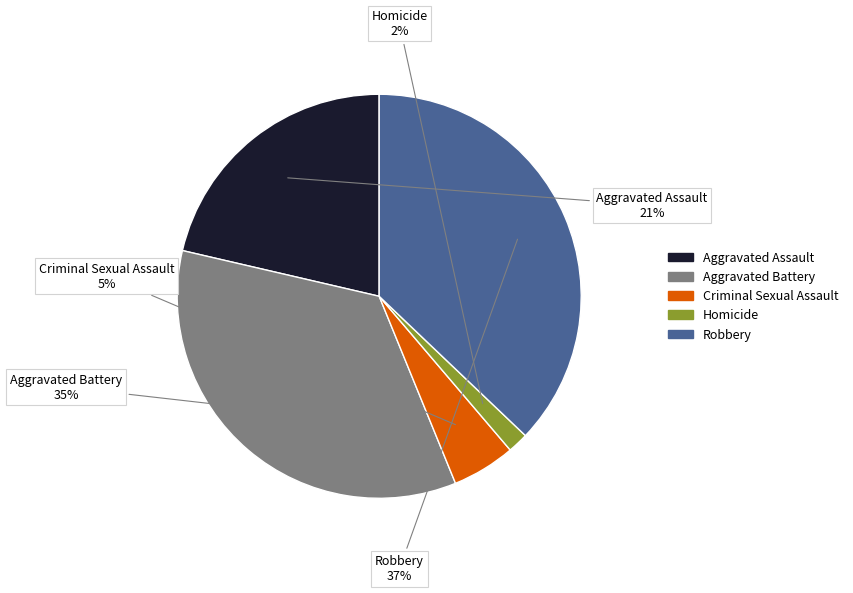

Which has a higher value, Homicide or Aggravated Battery?

Aggravated Battery